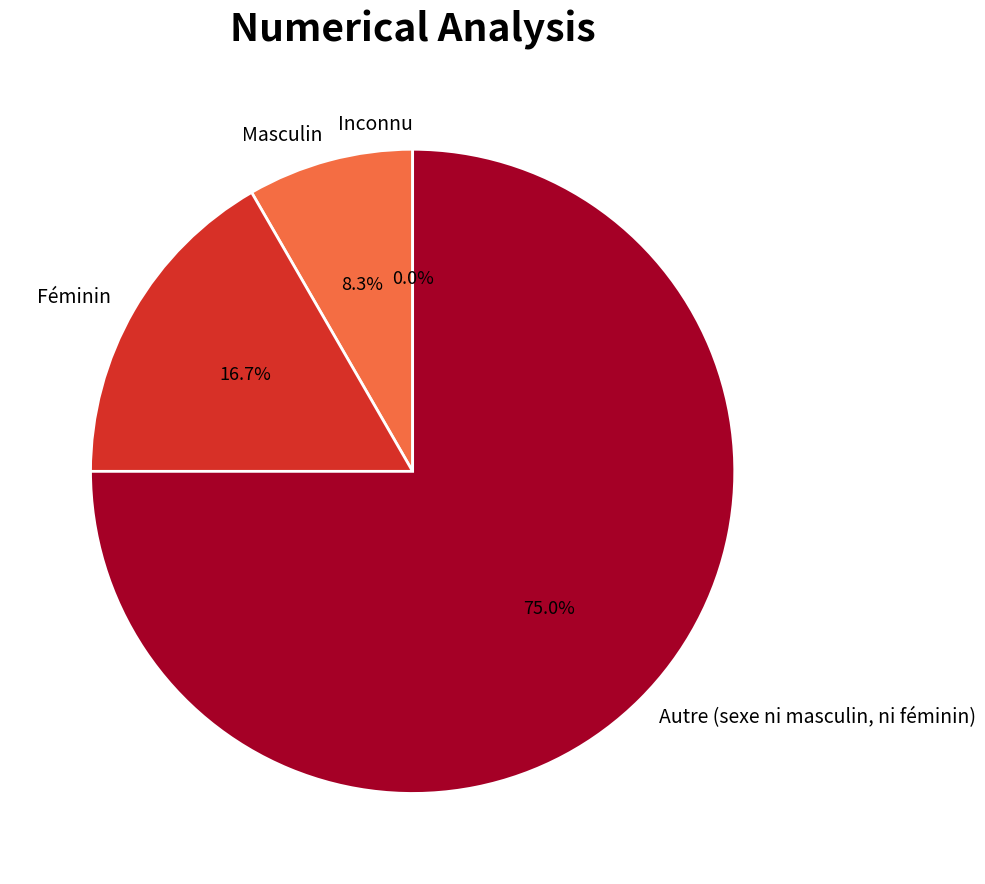

Which slice is the largest?

Autre (sexe ni masculin, ni féminin)